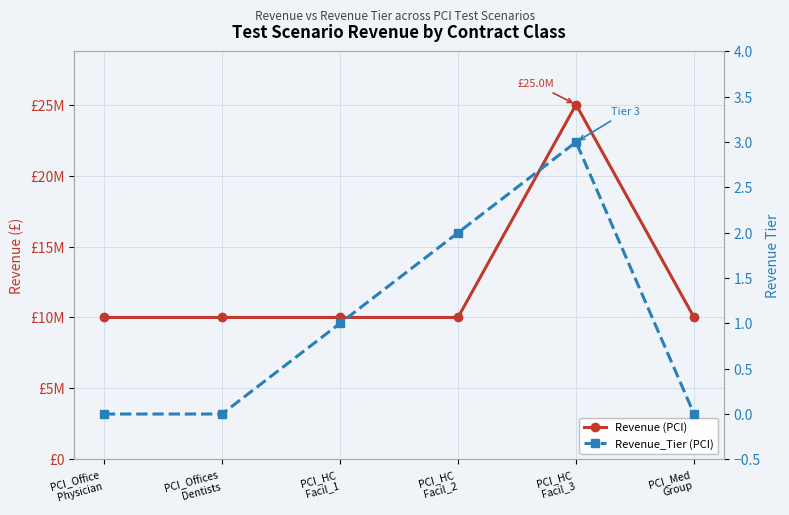

What position from the left is PCI_Office
Physician?

1